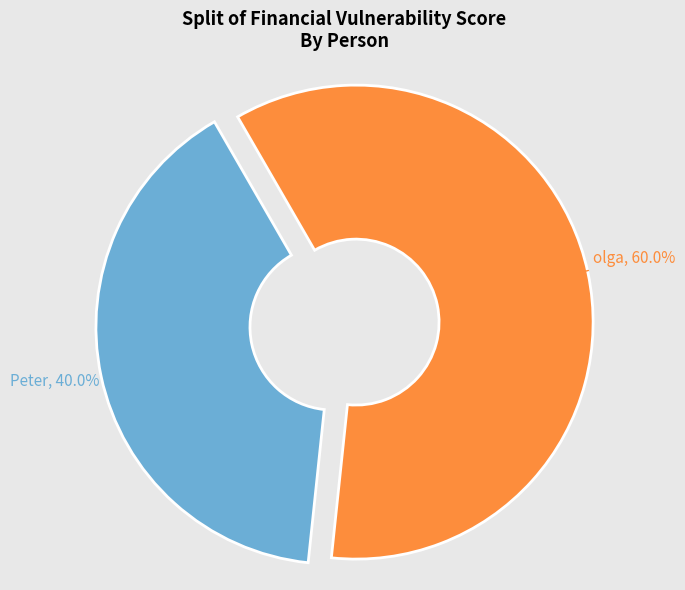

Is it true that Peter is 27% of the pie?

False